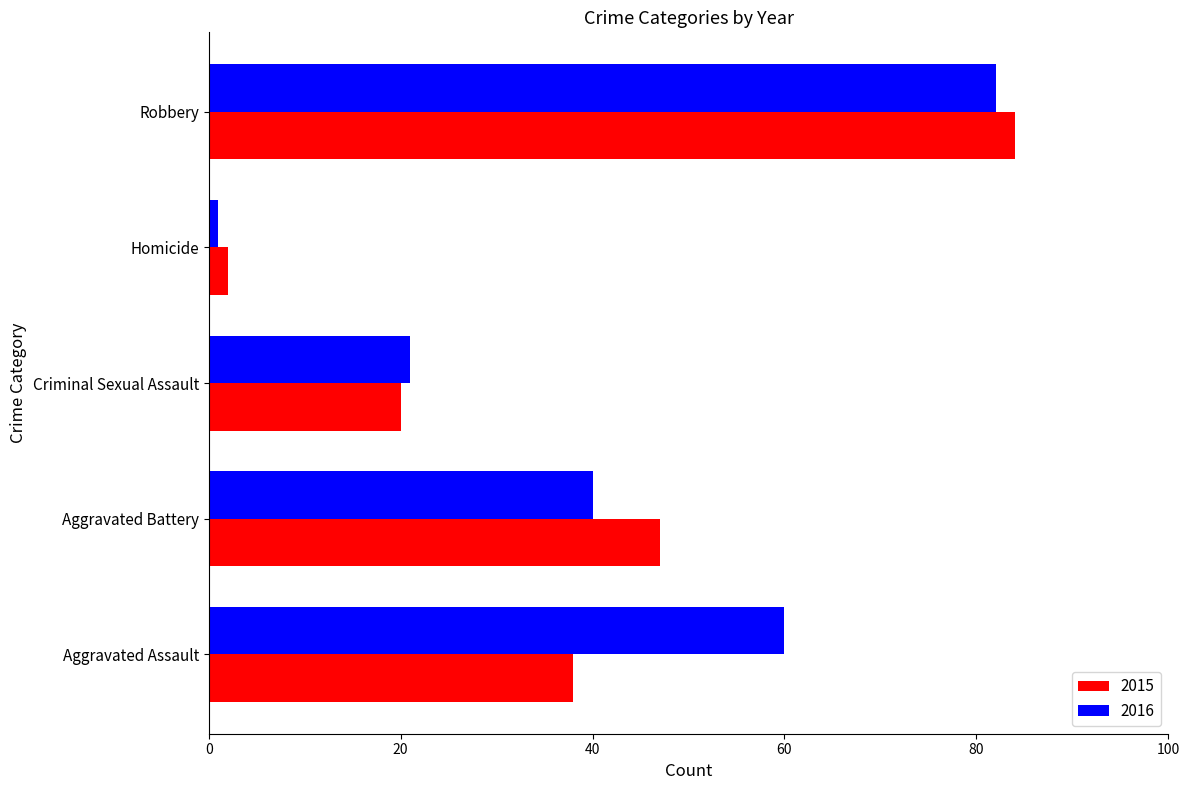

What is the total value across all series at Criminal Sexual Assault?

41